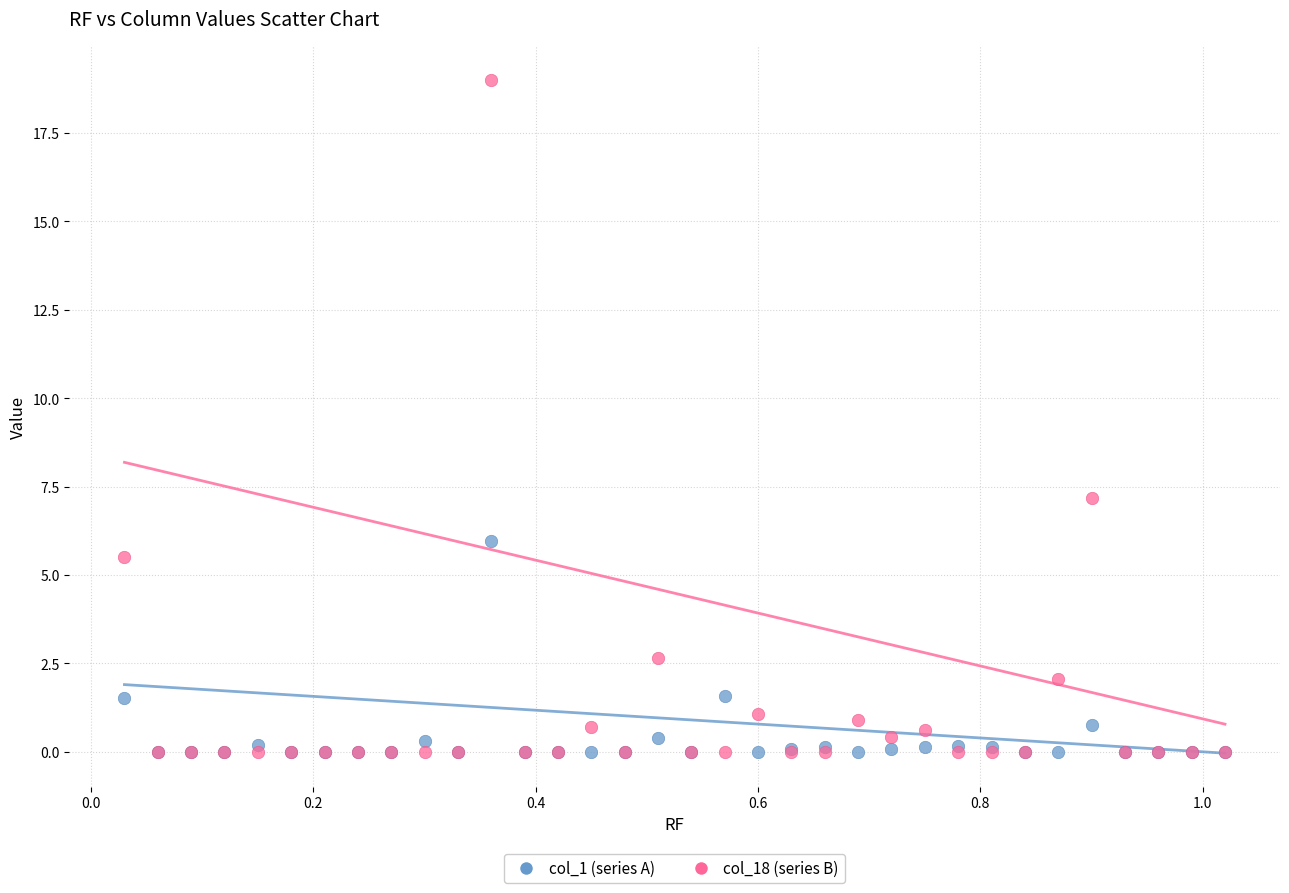

In the col_18 (series B) series, what Y value is closest to 9?

7.2